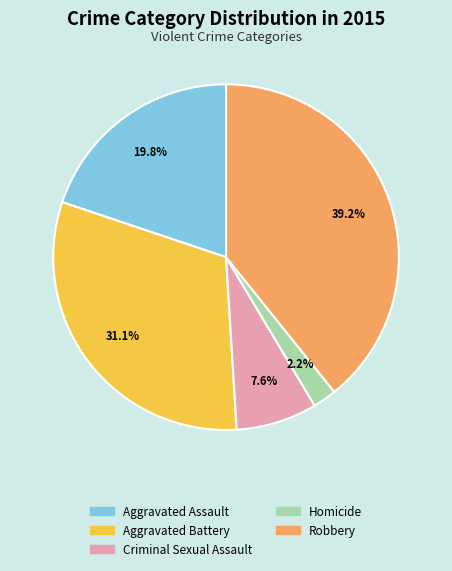

Is Aggravated Assault the majority of the pie?

No